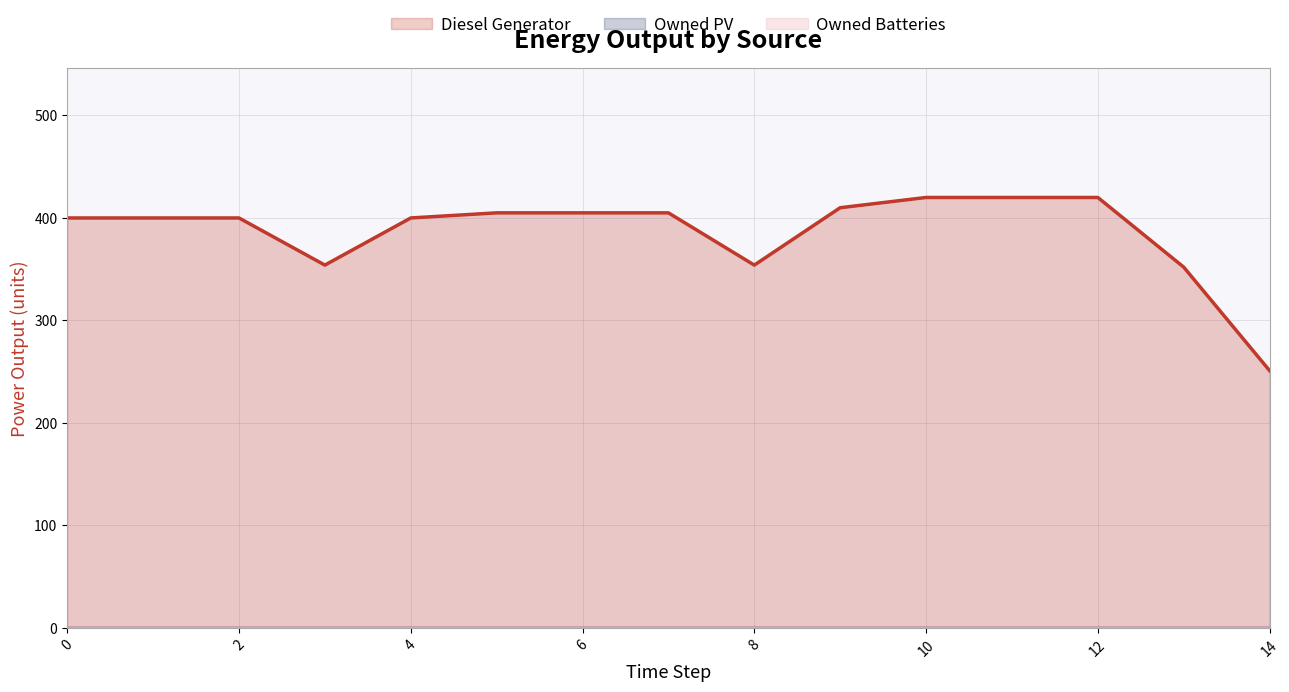

What is the label of the 3rd point from the right?

12